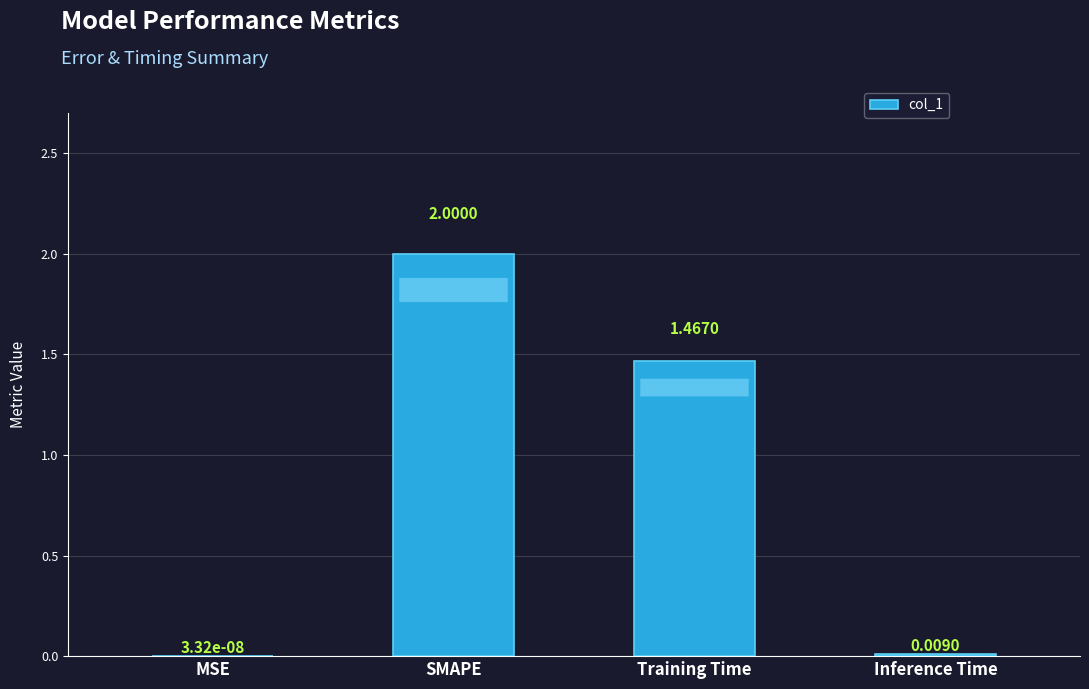

Count the number of categories in the chart.

4